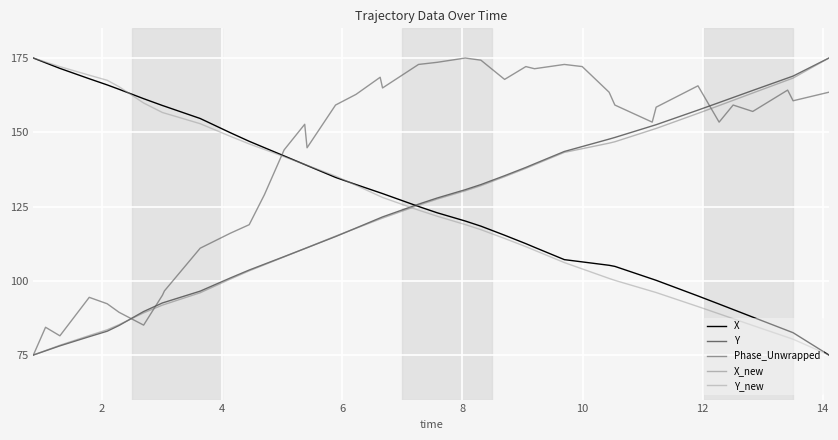

Which series has the largest total across all categories?

Phase_Unwrapped